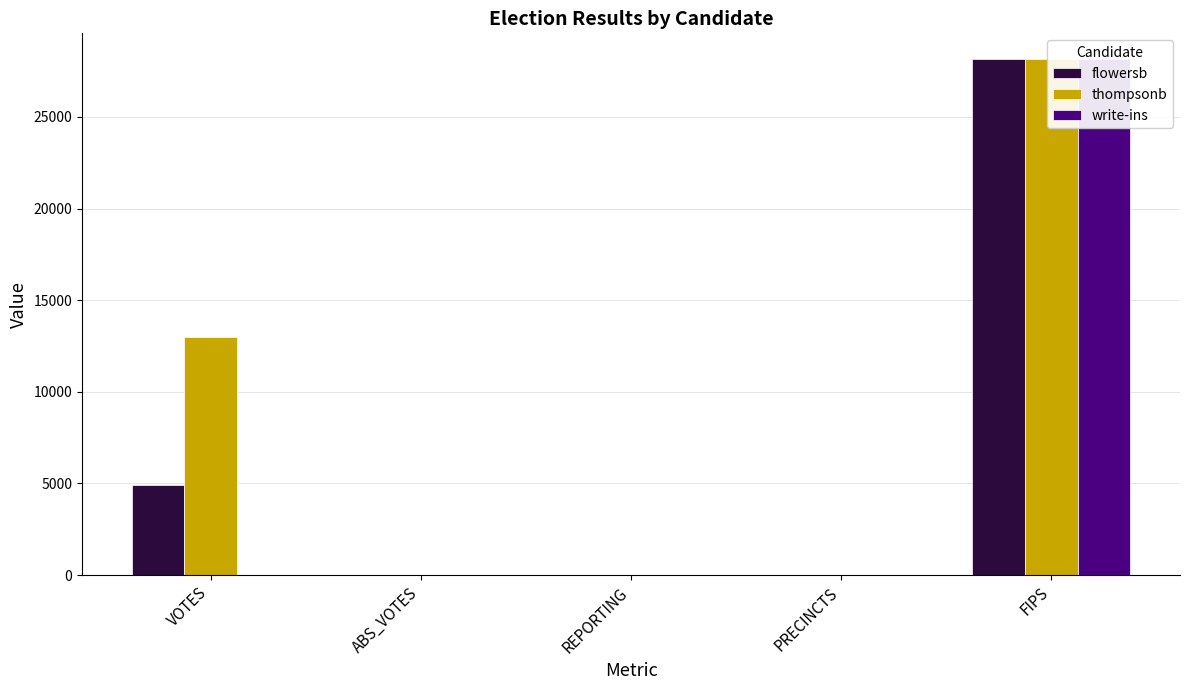

Where does the thompsonb series first go above 19?

VOTES